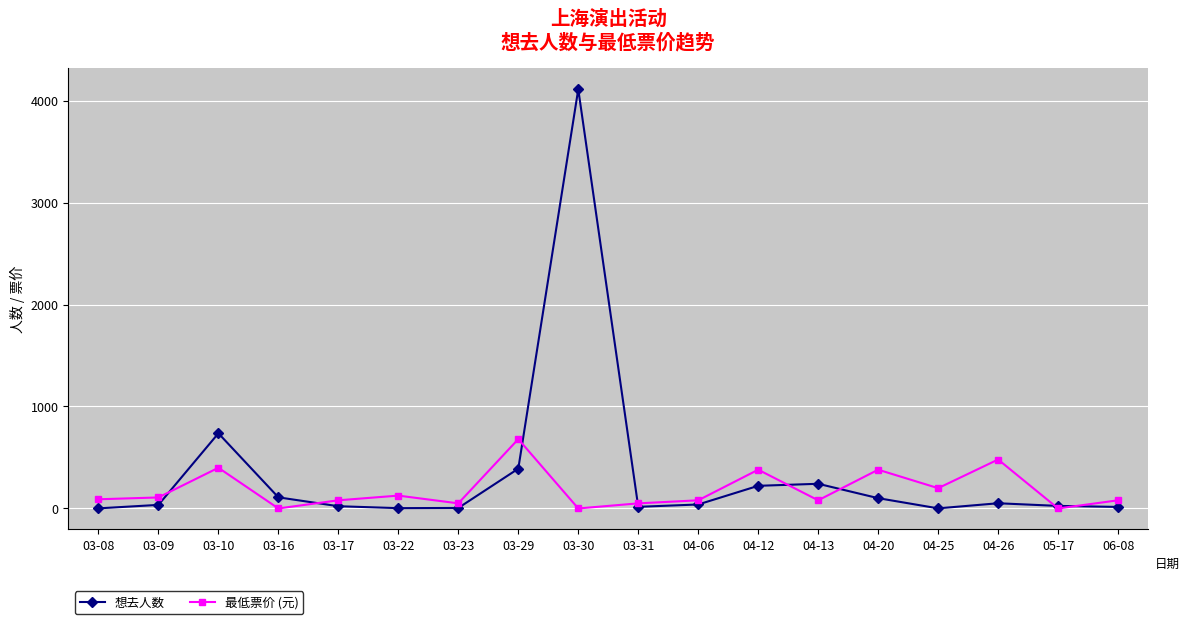

What value does the 最低票价 (元) series have at 03-08, to the nearest 50?

100